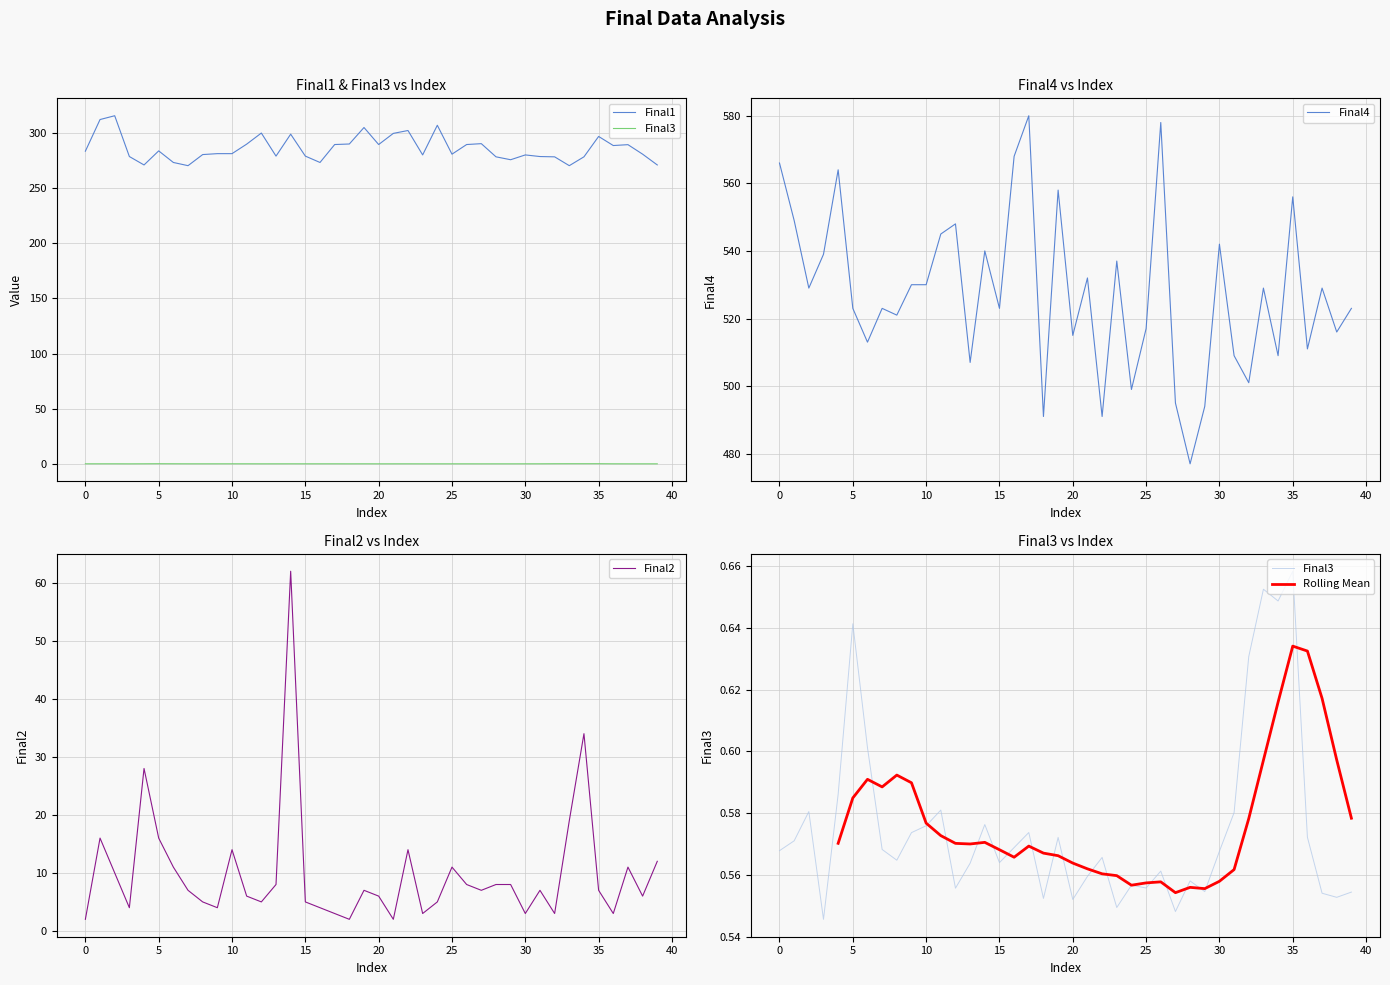

What is the spread (max minus min) of values at 31?

508.4